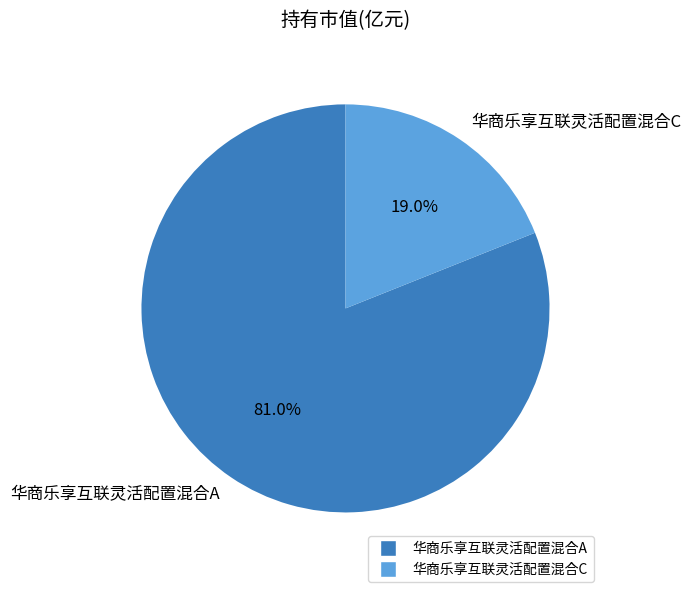

Which category has the smallest portion of the pie?

华商乐享互联灵活配置混合C